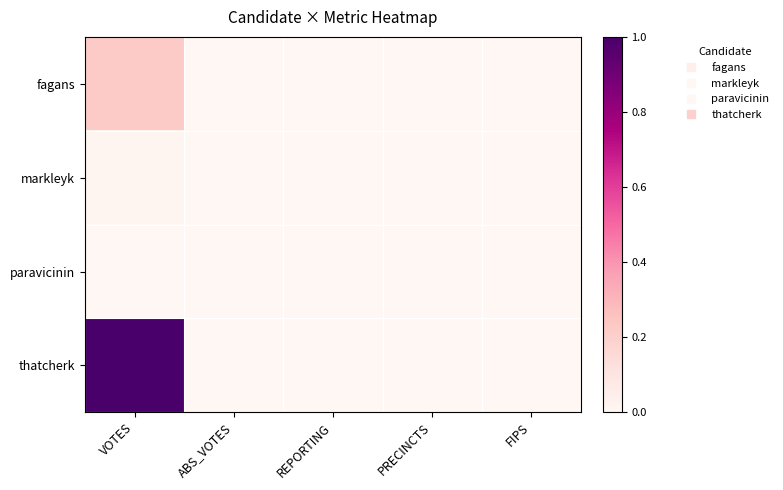

Reading right to left, what are all the values shown in this chart?

fagans: FIPS=0.0	PRECINCTS=0.0	REPORTING=0.0	ABS_VOTES=0.0	VOTES=0.2
markleyk: FIPS=0.0	PRECINCTS=0.0	REPORTING=0.0	ABS_VOTES=0.0	VOTES=0.0
paravicinin: FIPS=0.0	PRECINCTS=0.0	REPORTING=0.0	ABS_VOTES=0.0	VOTES=0.0
thatcherk: FIPS=0.0	PRECINCTS=0.0	REPORTING=0.0	ABS_VOTES=0.0	VOTES=1.0